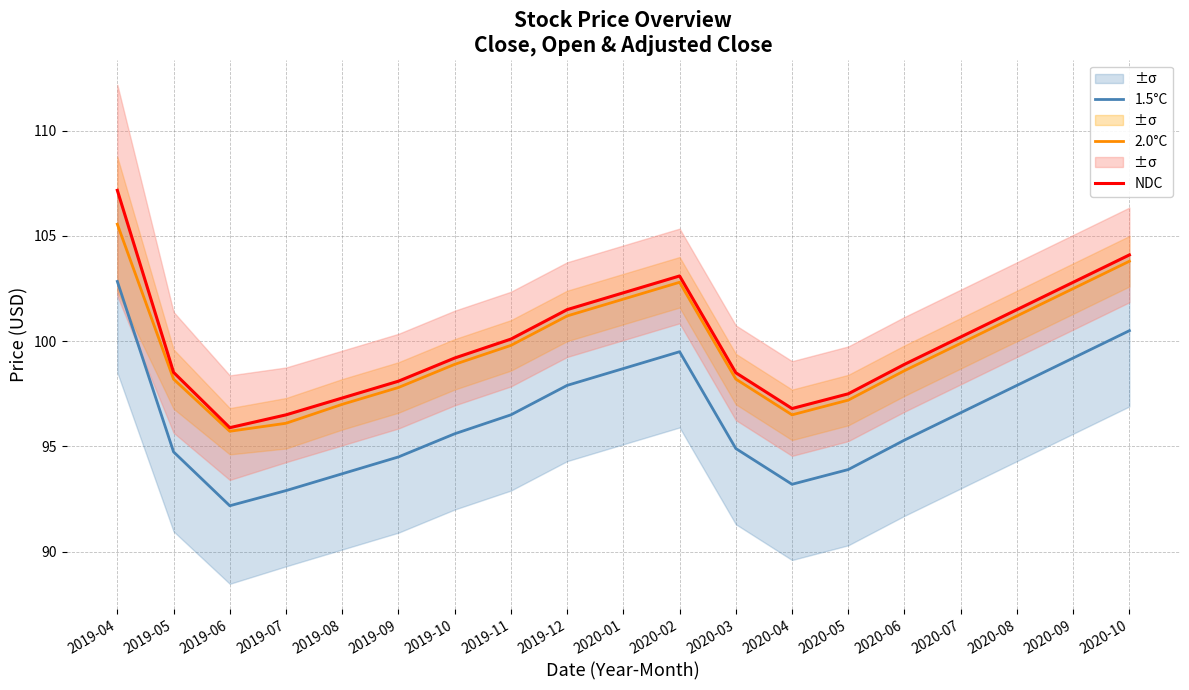

Reading left to right, transcribe all the data shown in this chart.

1.5°C: 102.8	94.7	92.2	92.9	93.7	94.5	95.6	96.5	97.9	98.7	99.5	94.9	93.2	93.9	95.3	96.6	97.9	99.2	100.5
2.0°C: 105.6	98.2	95.7	96.1	97.0	97.8	98.9	99.8	101.2	102.0	102.8	98.2	96.5	97.2	98.6	99.9	101.2	102.5	103.8
NDC: 107.2	98.5	95.9	96.5	97.3	98.1	99.2	100.1	101.5	102.3	103.1	98.5	96.8	97.5	98.9	100.2	101.5	102.8	104.1